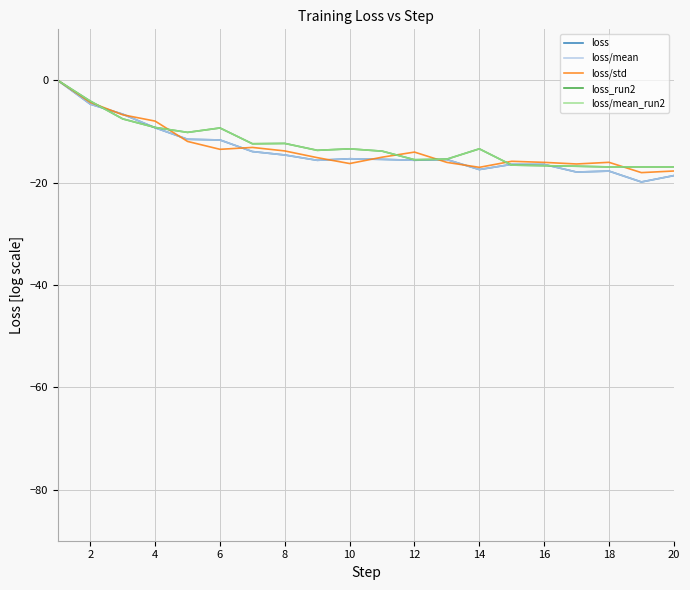

What is the difference between the maximum and second lowest values in the loss_run2 series?

16.9